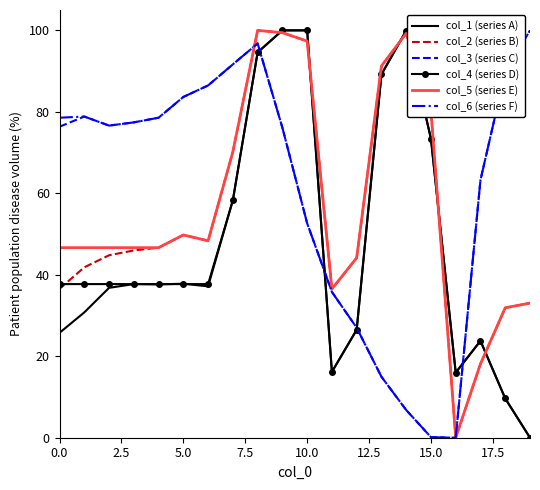

What is the highest value of the col_6 (series F) series?

100.0